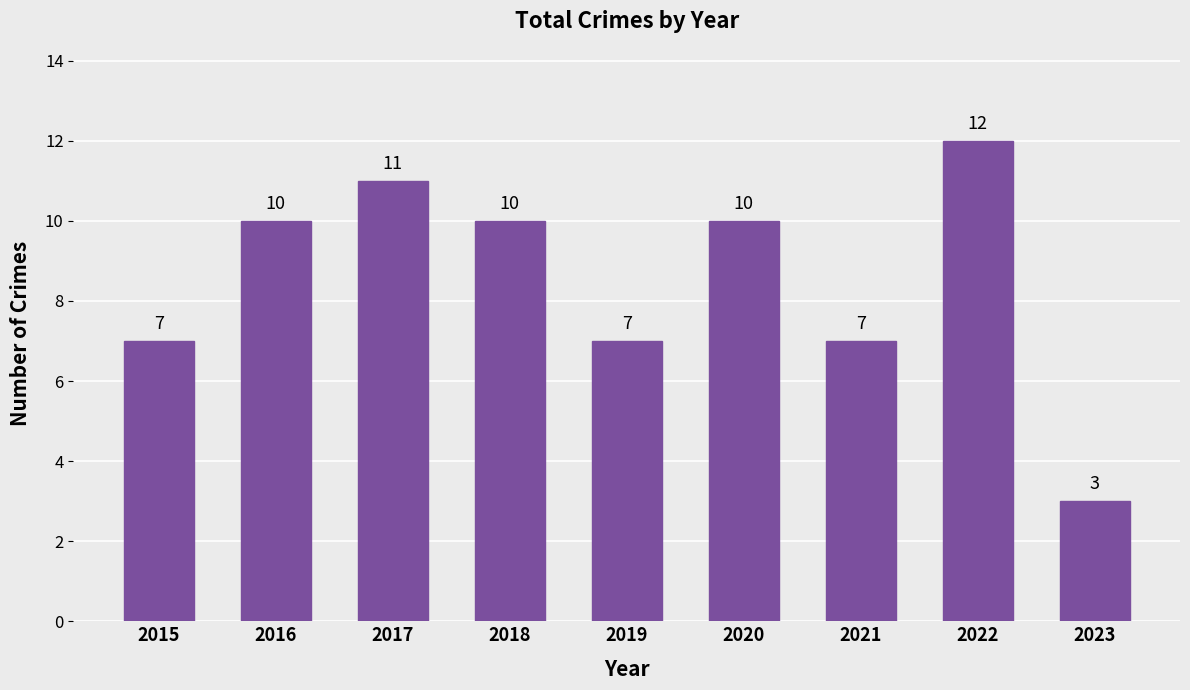

What is the approximate value at 2016?

10